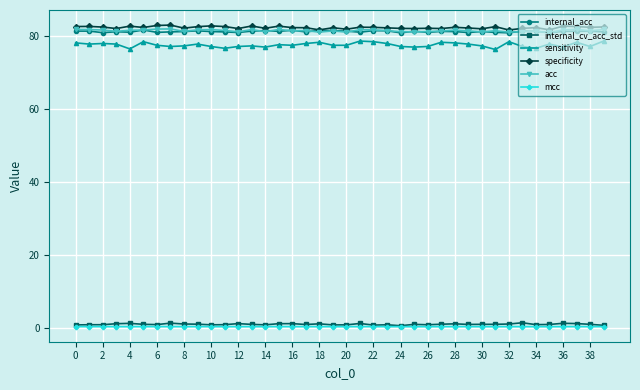

What is the sum of all specificity values?

3289.3